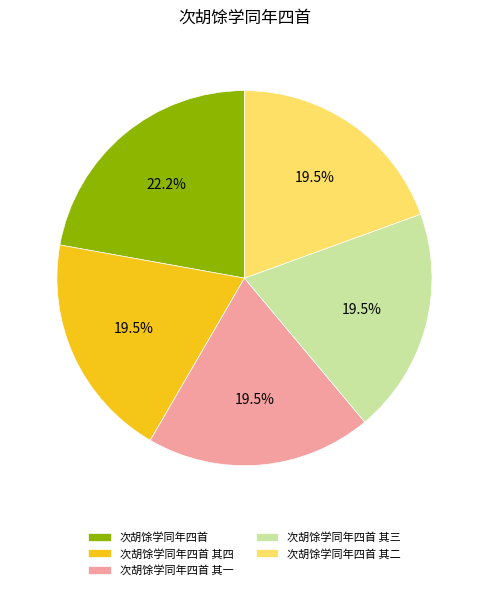

What is the largest slice in the pie chart?

次胡馀学同年四首